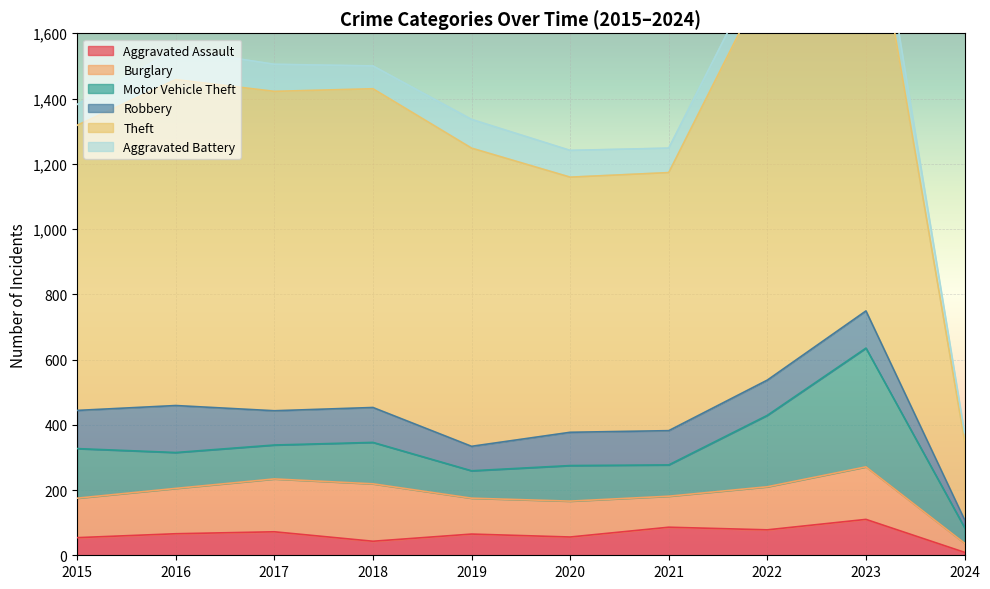

How many data points in Robbery are less than 107?

5